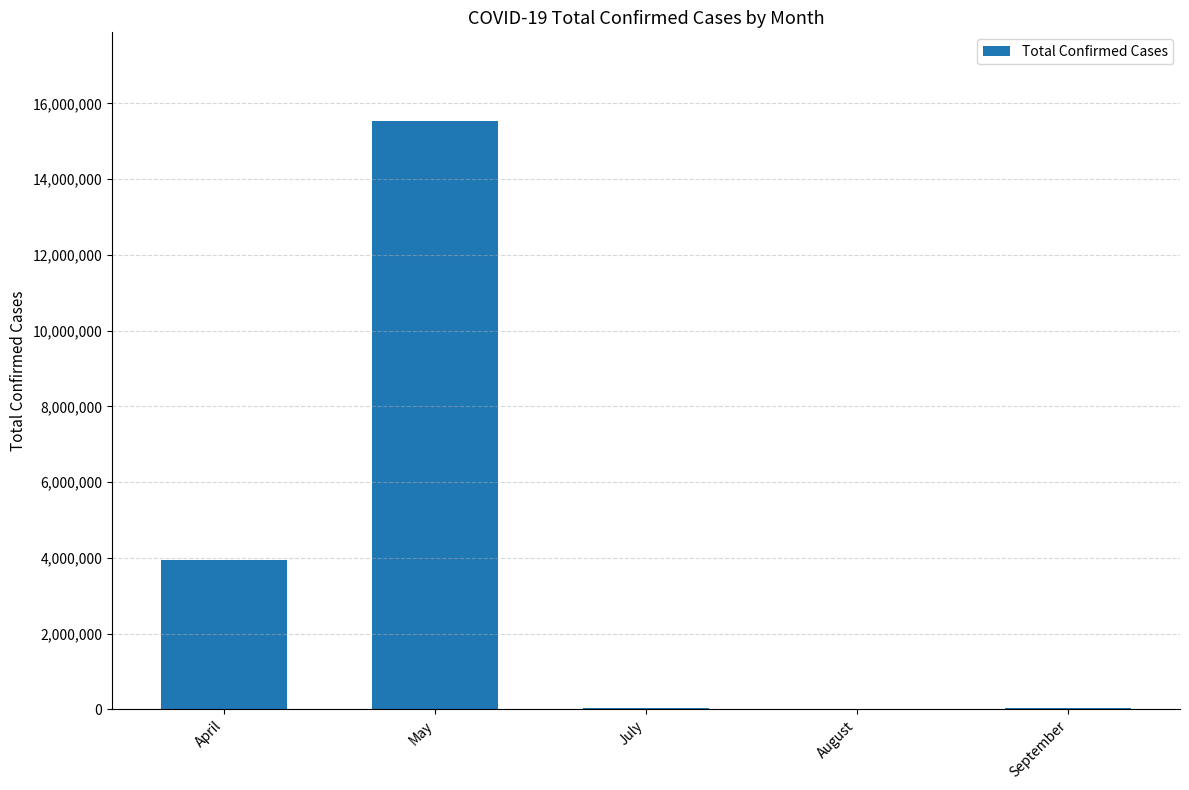

What is the greatest value displayed?

15543193